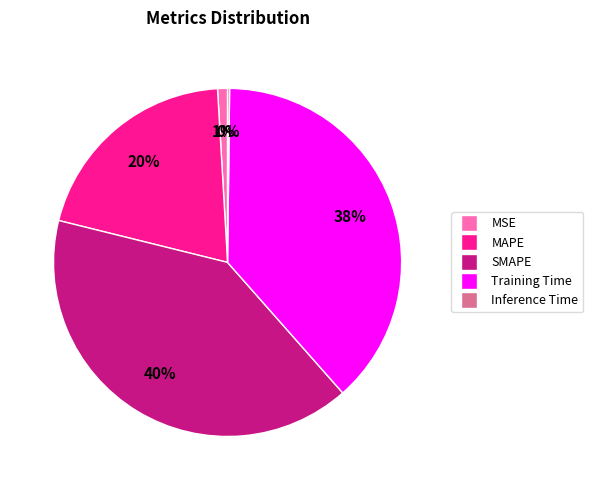

Is the sum of MAPE and SMAPE greater than half?

Yes